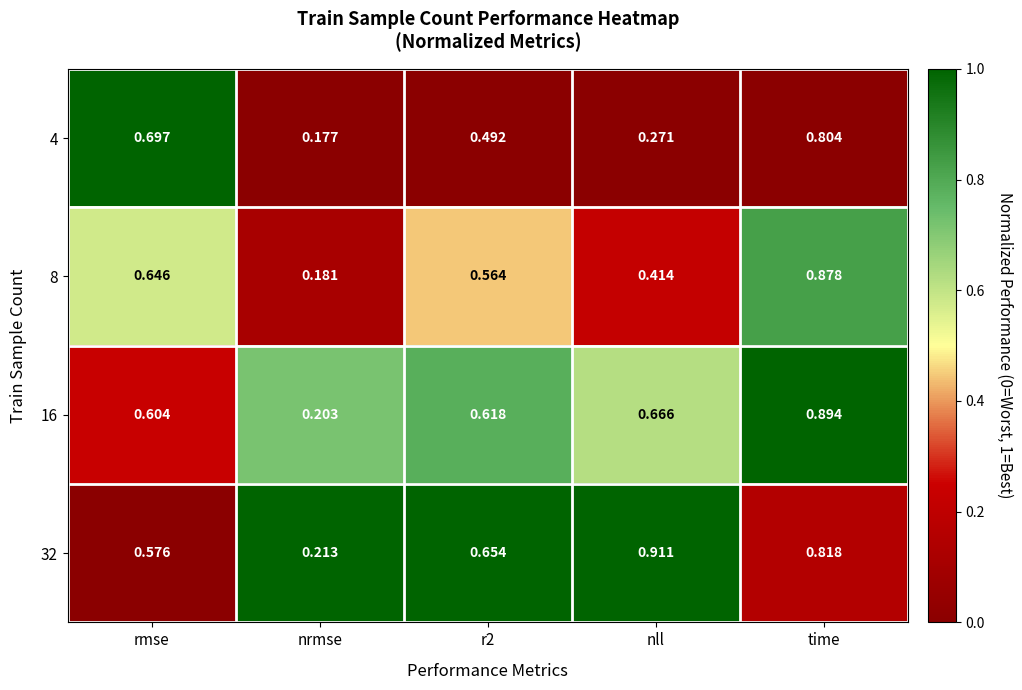

What is the total value across all series at r2?

2.3